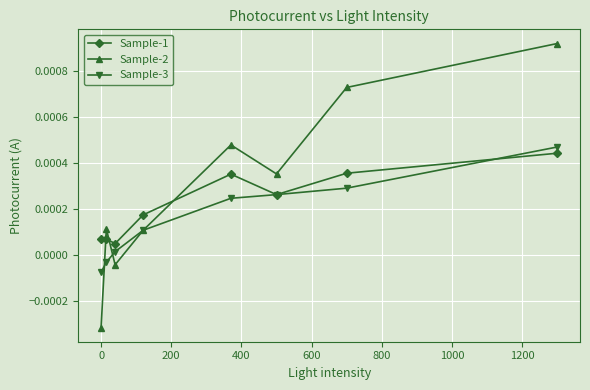

Does the chart have visible grid lines?

Yes